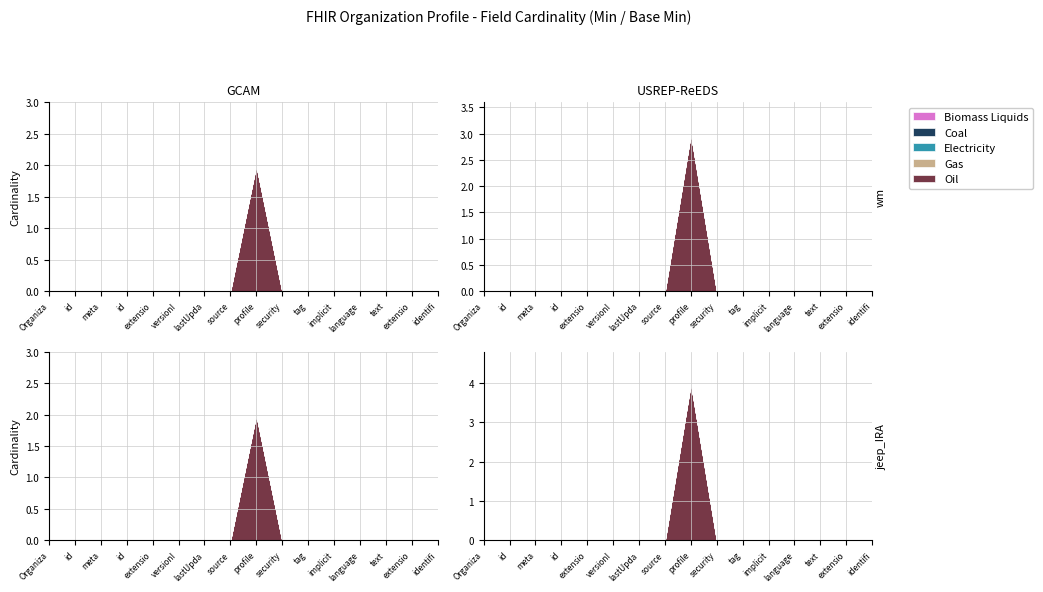

At how many categories does at least one series exceed 1?

1